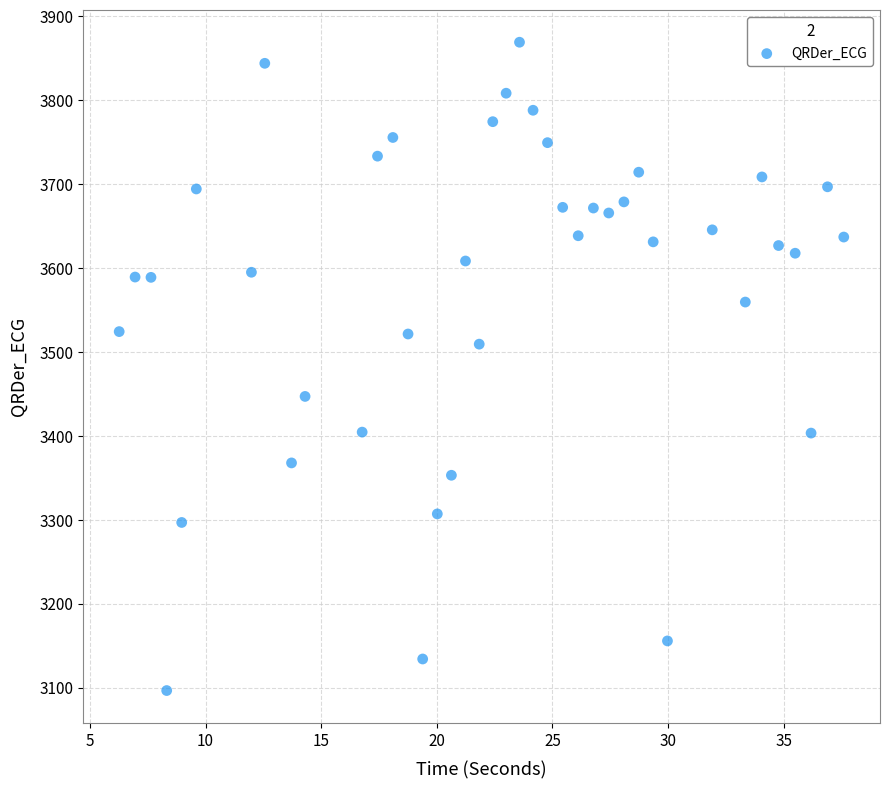

What is the range of X values (max minus min)?

31.3